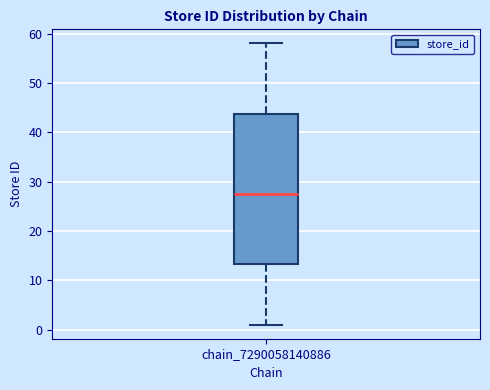

Read this box plot against the y-axis: the position of the median line, the range covered by the box, and the ends of both whiskers. The values are not printed on the chart, so give them approximately, as read against the axis.

median 28, box 13 to 44, whiskers 1 to 58